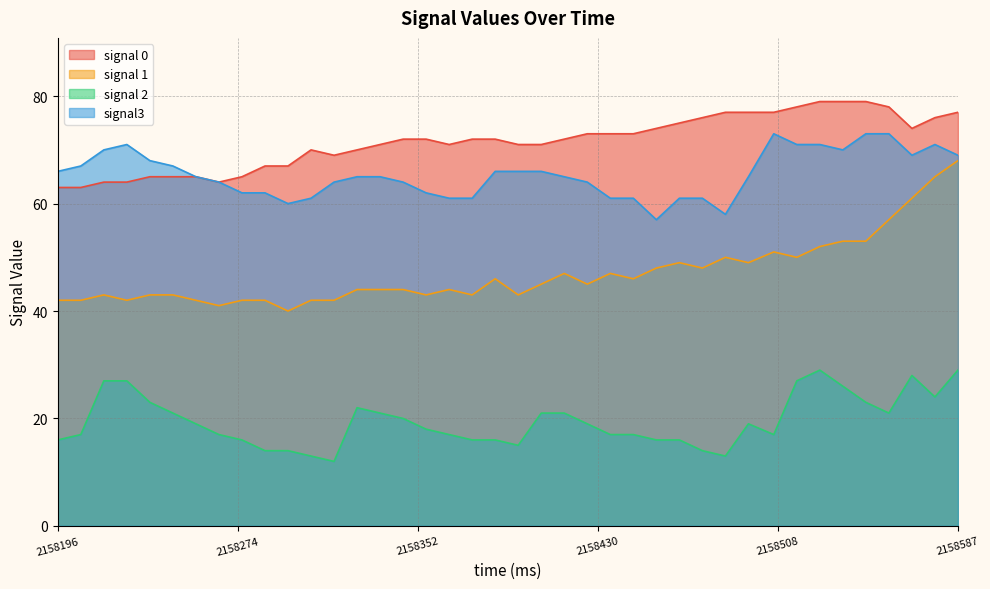

True or false: signal 1 and signal 2 cross at least once.

False